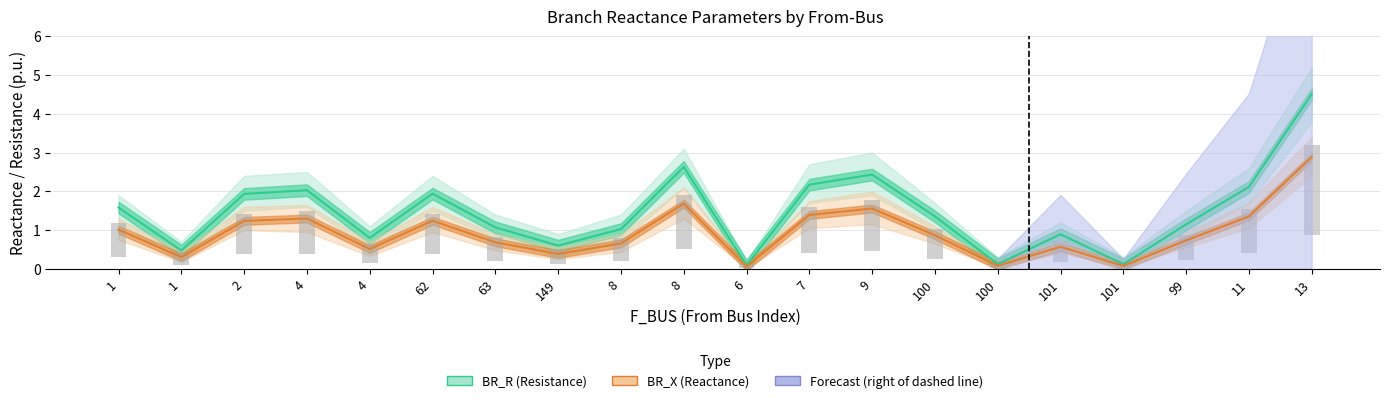

Reading left to right, extract all data points from this chart.

BR_R (Resistance): 1=1.6	1=0.5	2=1.9	4=2.0	4=0.8	62=1.9	63=1.1	149=0.6	8=1.0	8=2.6	6=0.1	7=2.2	9=2.4	100=1.4	100=0.1	101=0.9	101=0.1	99=1.1	11=2.1	13=4.5
BR_X (Reactance): 1=1.0	1=0.3	2=1.2	4=1.3	4=0.5	62=1.2	63=0.7	149=0.4	8=0.7	8=1.7	6=0.1	7=1.4	9=1.6	100=0.9	100=0.1	101=0.6	101=0.1	99=0.7	11=1.4	13=2.9